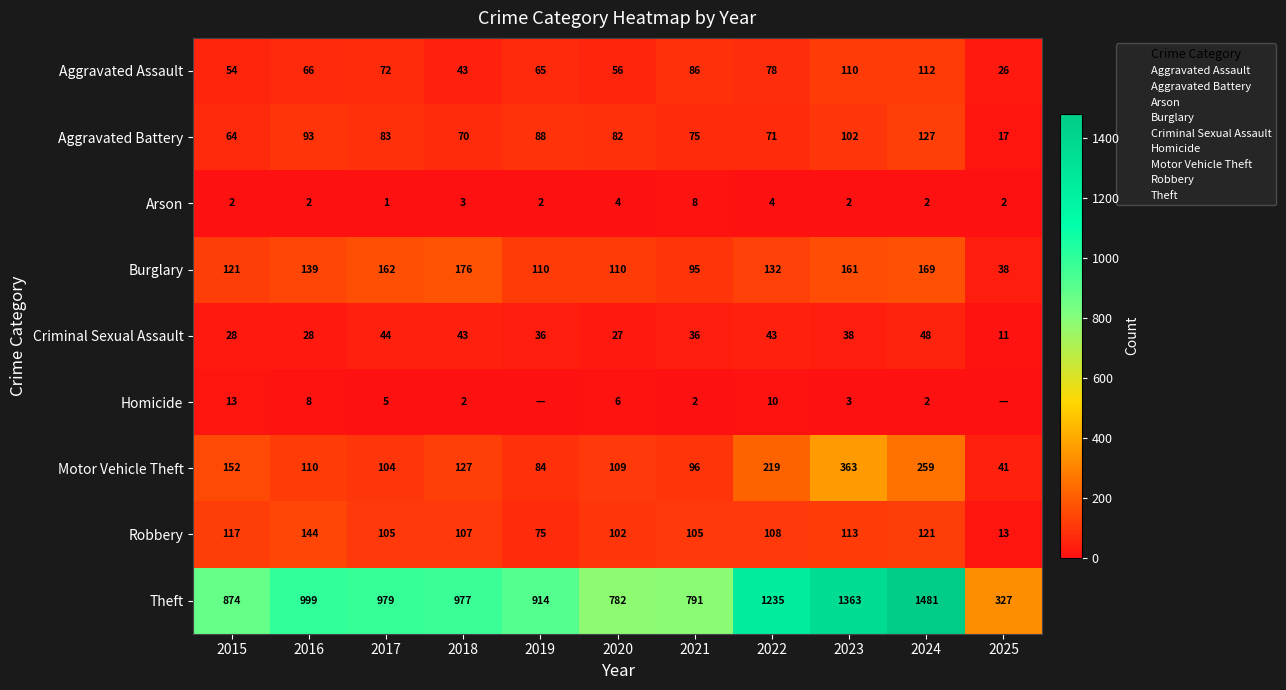

The Arson series shows 1 at 2025. True or false?

False